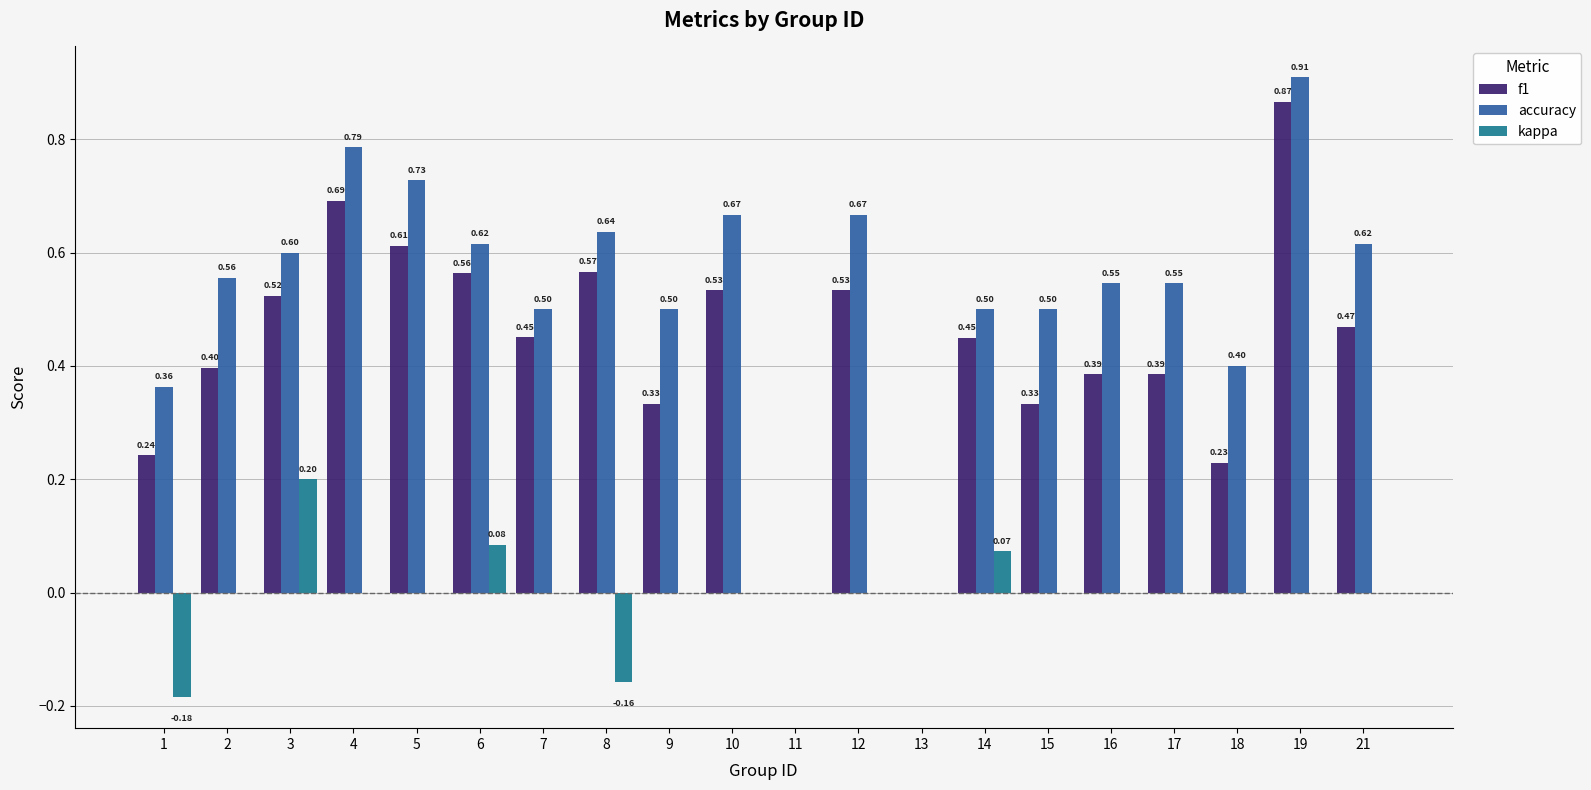

What is the difference between the kappa values at 2 and 8?

0.2